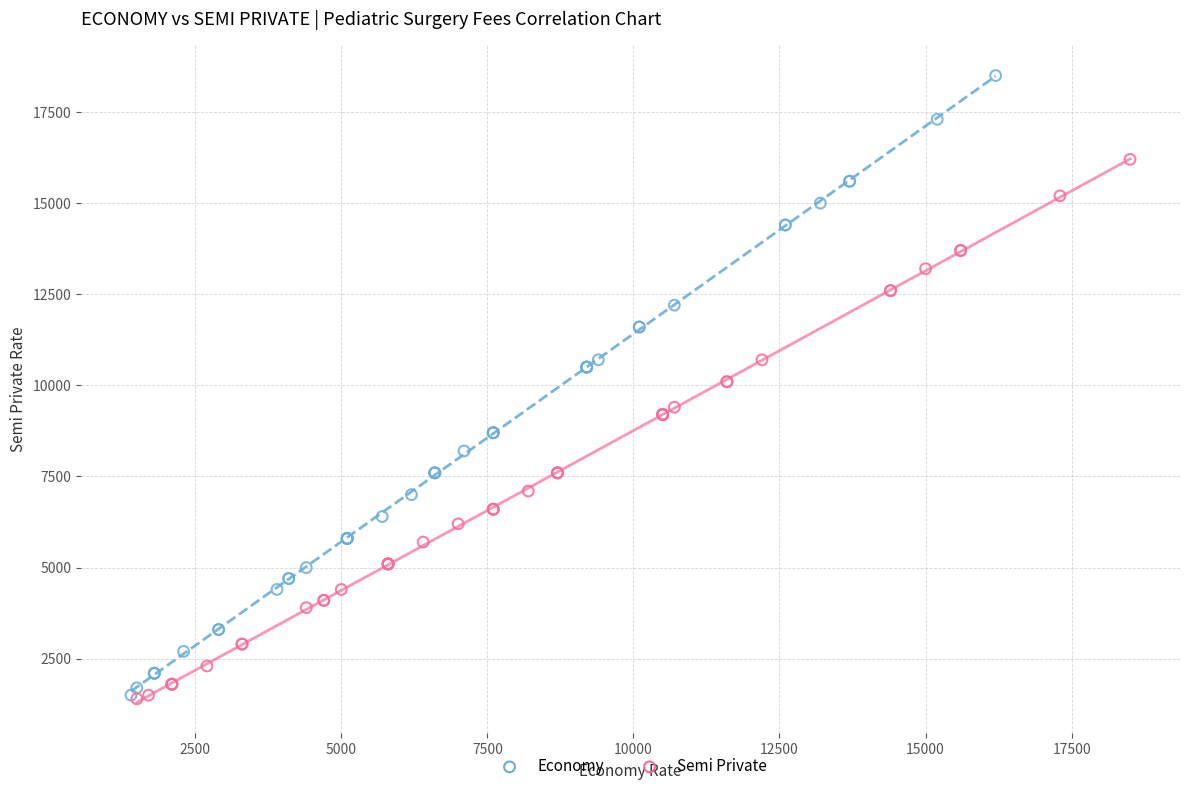

Which series has the widest spread of Y values?

Economy